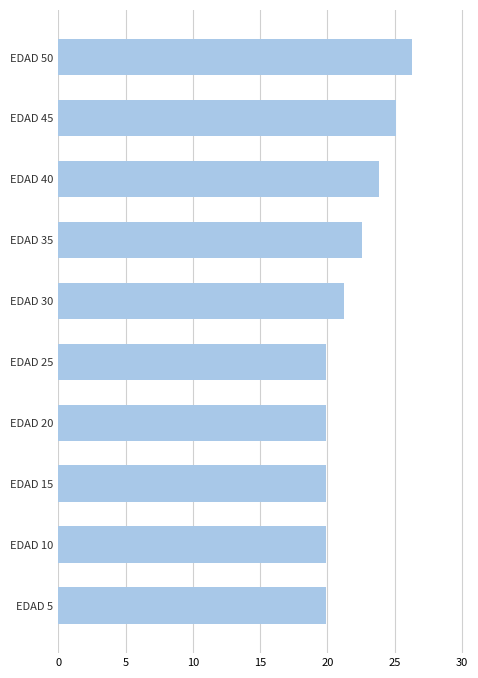

What is the sum of all values?

218.5